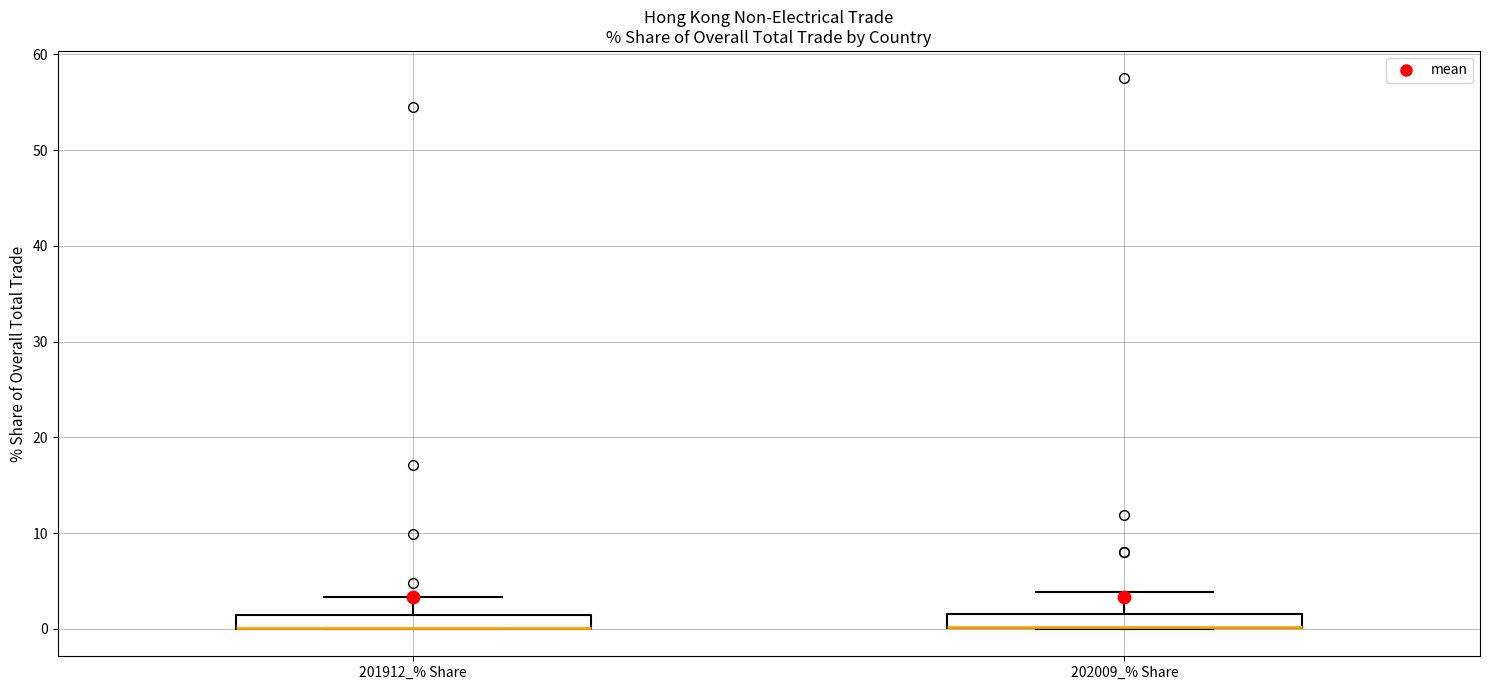

Where does the upper whisker of the box for 202009_% Share end on the y-axis? The values are not printed on the chart, so give them approximately, as read against the axis.

4